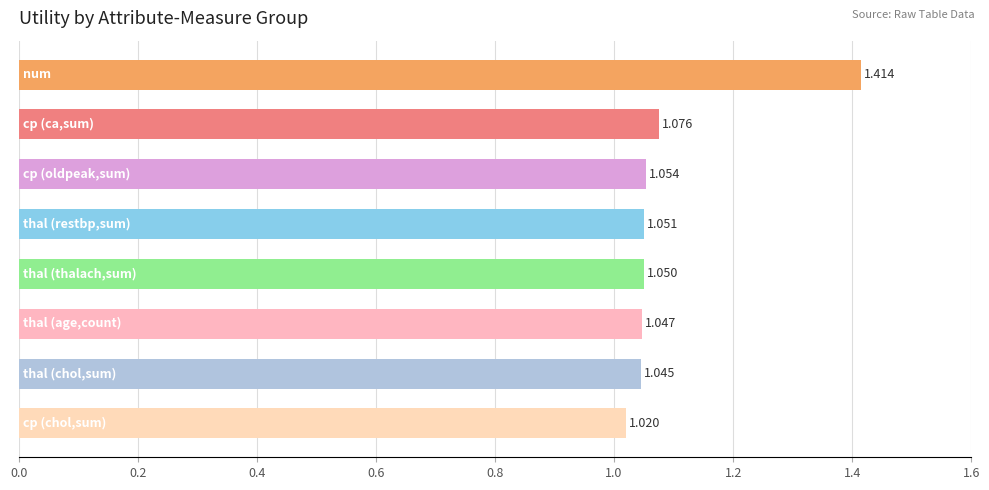

Count the number of data series in this chart.

1